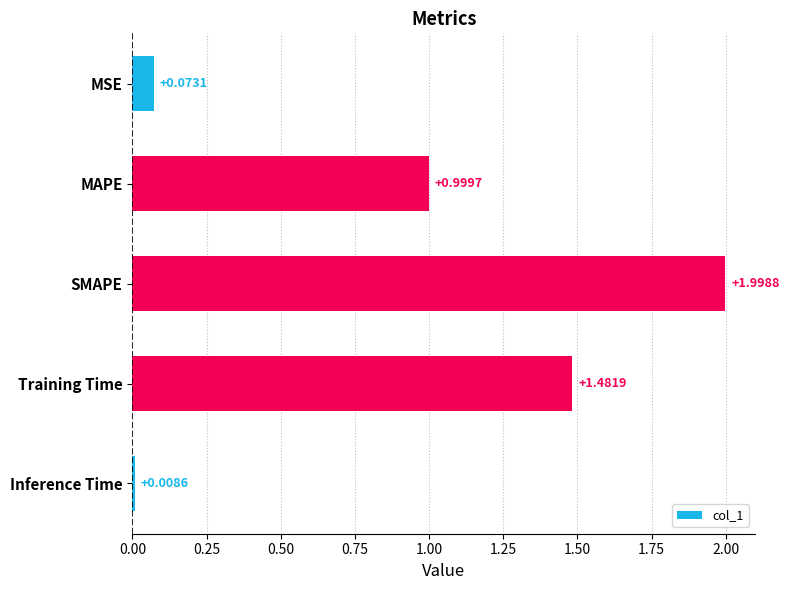

List the labels in order of value, largest first.

SMAPE, Training Time, MAPE, MSE, Inference Time